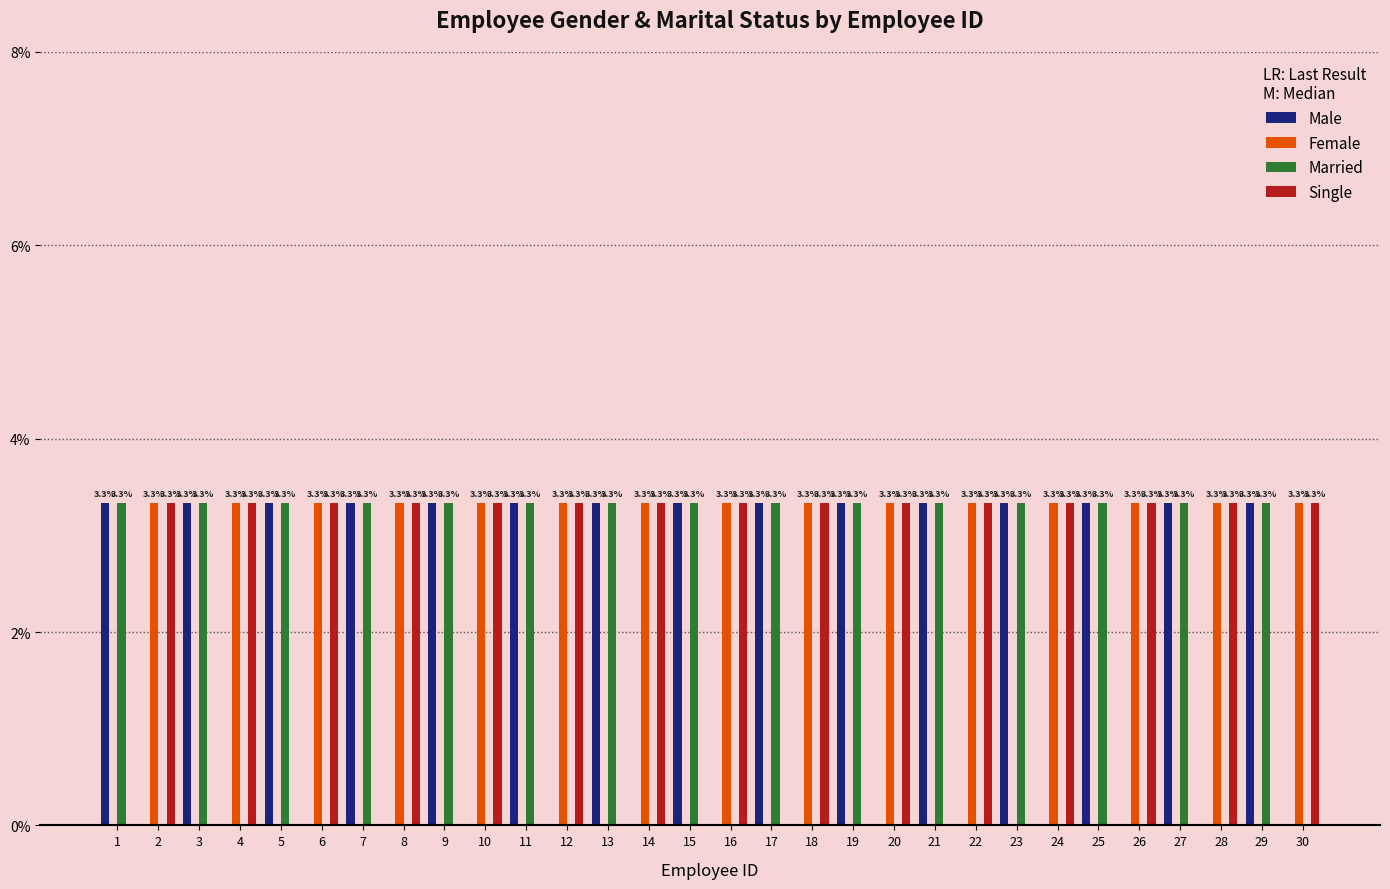

What is the greatest value displayed?

3.3